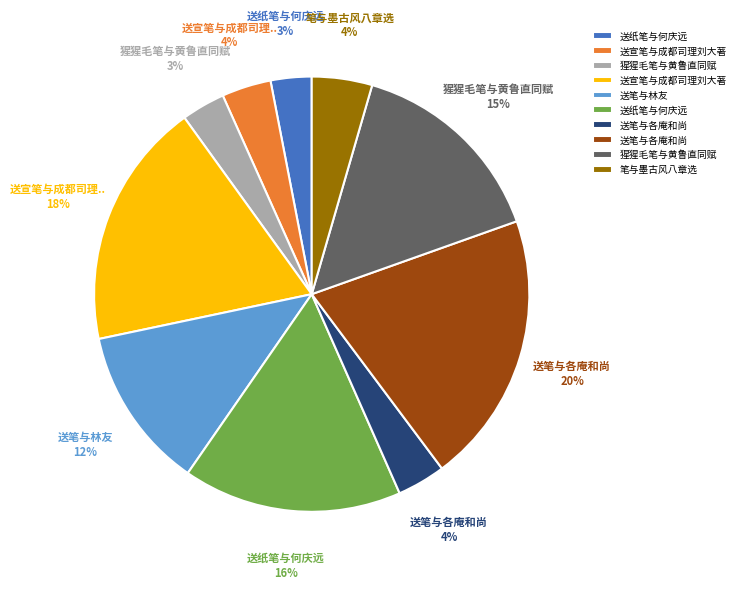

To the nearest percent, what is the difference between the largest and smallest slice percentages?

17%